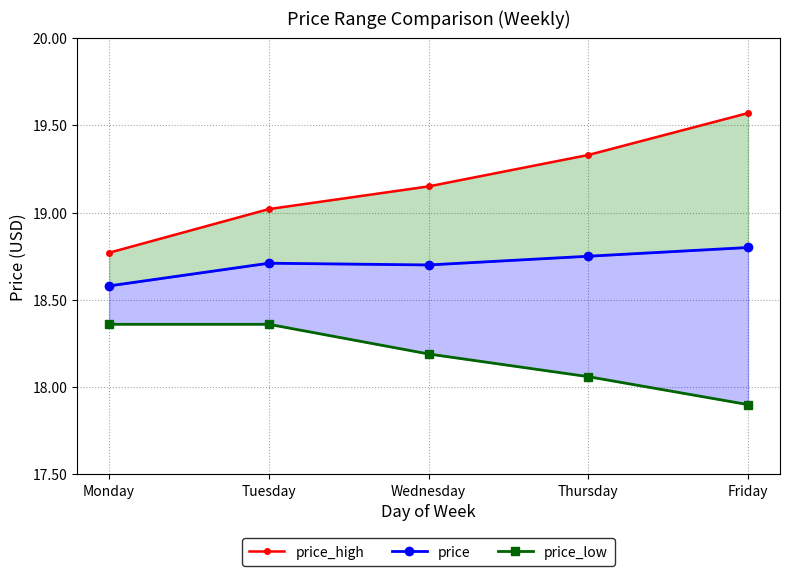

True or false: price_low has more than 0 points higher than both neighbors.

False